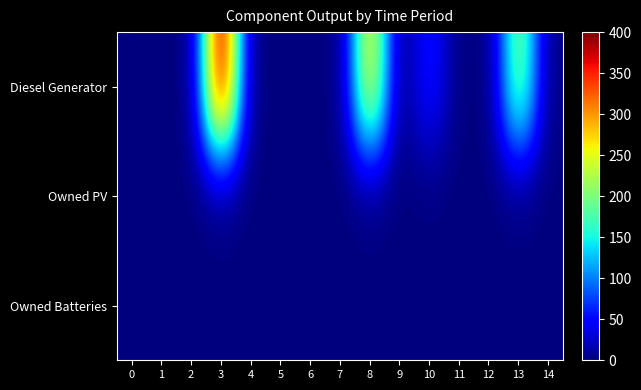

List the series in order of their peak value, lowest first.

row_1, row_2, row_0